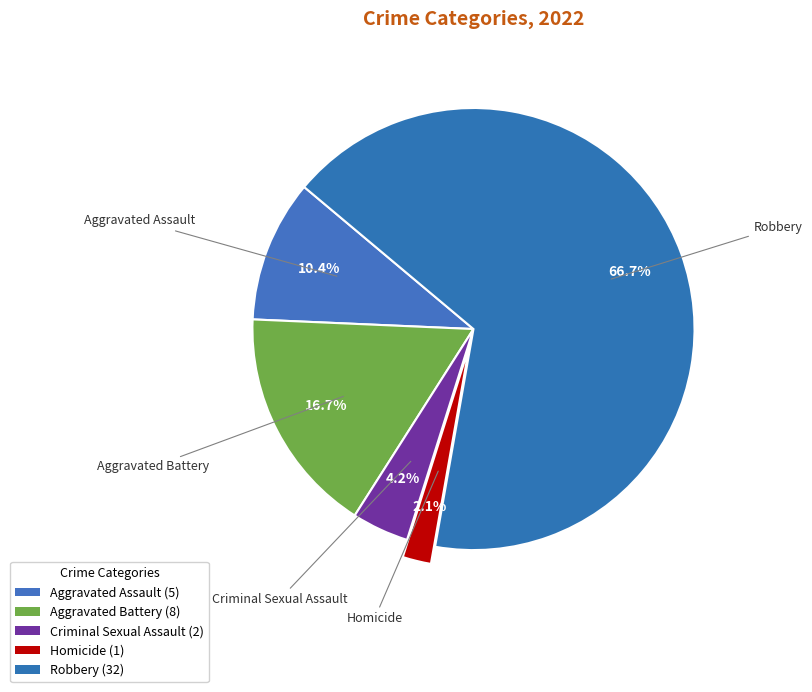

Which slice is the smallest?

Homicide